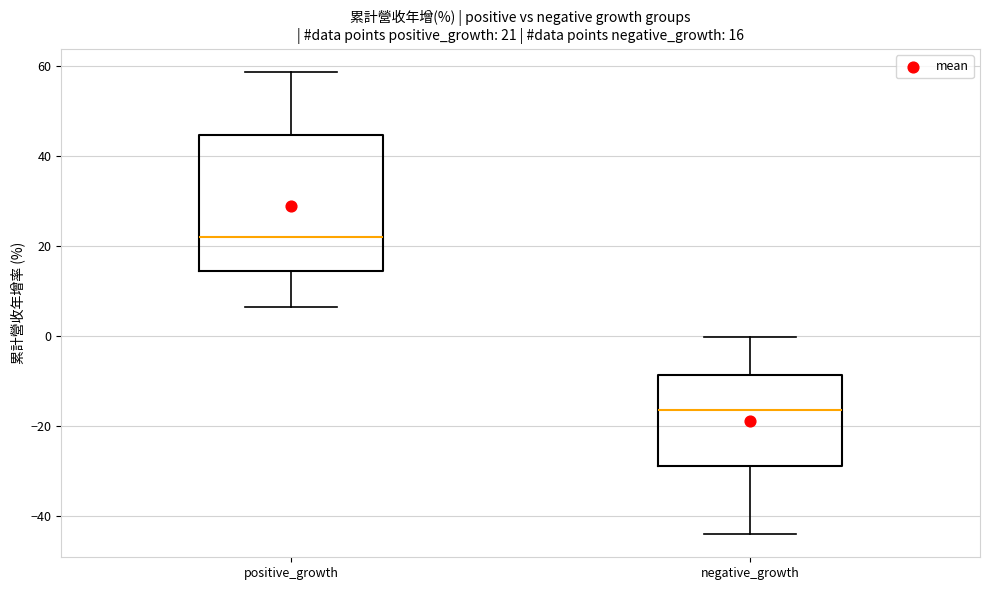

Which box is the tallest, from its lower edge to its upper edge?

positive_growth